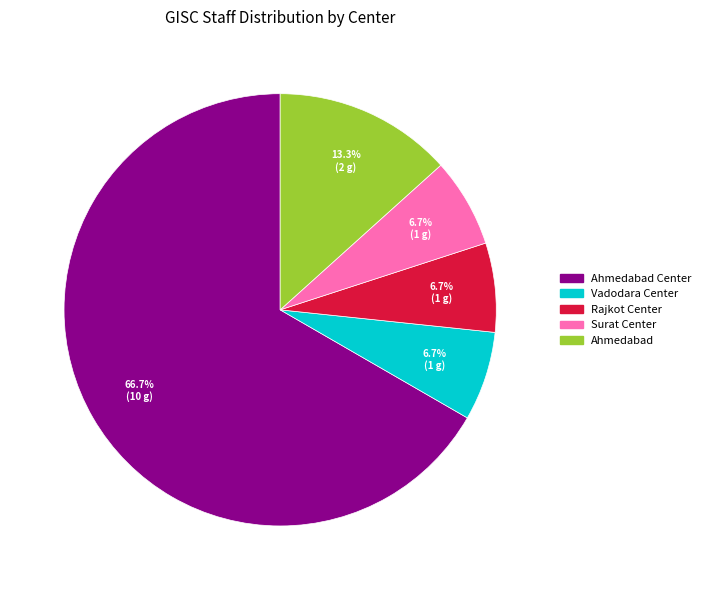

Is there any slice that represents more than half of the pie?

Yes